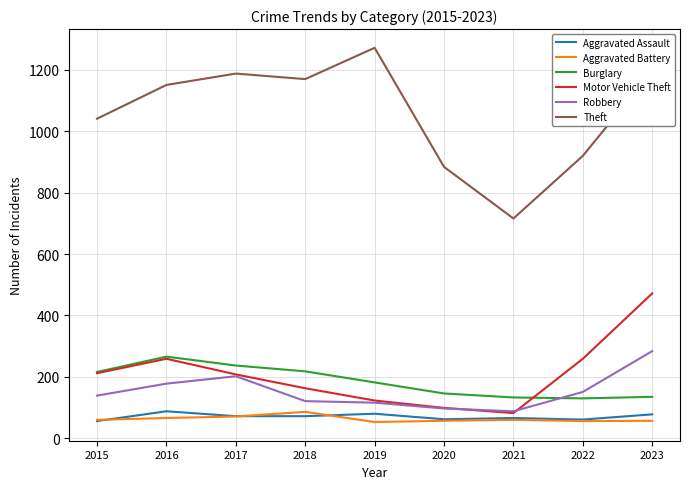

In Burglary, how many points are lower than both neighbors (excluding endpoints)?

1